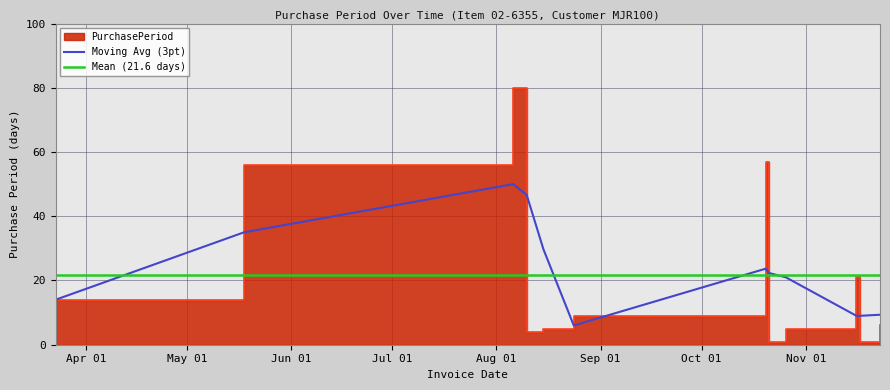

At which label is the value closest to 40?

2016-05-18